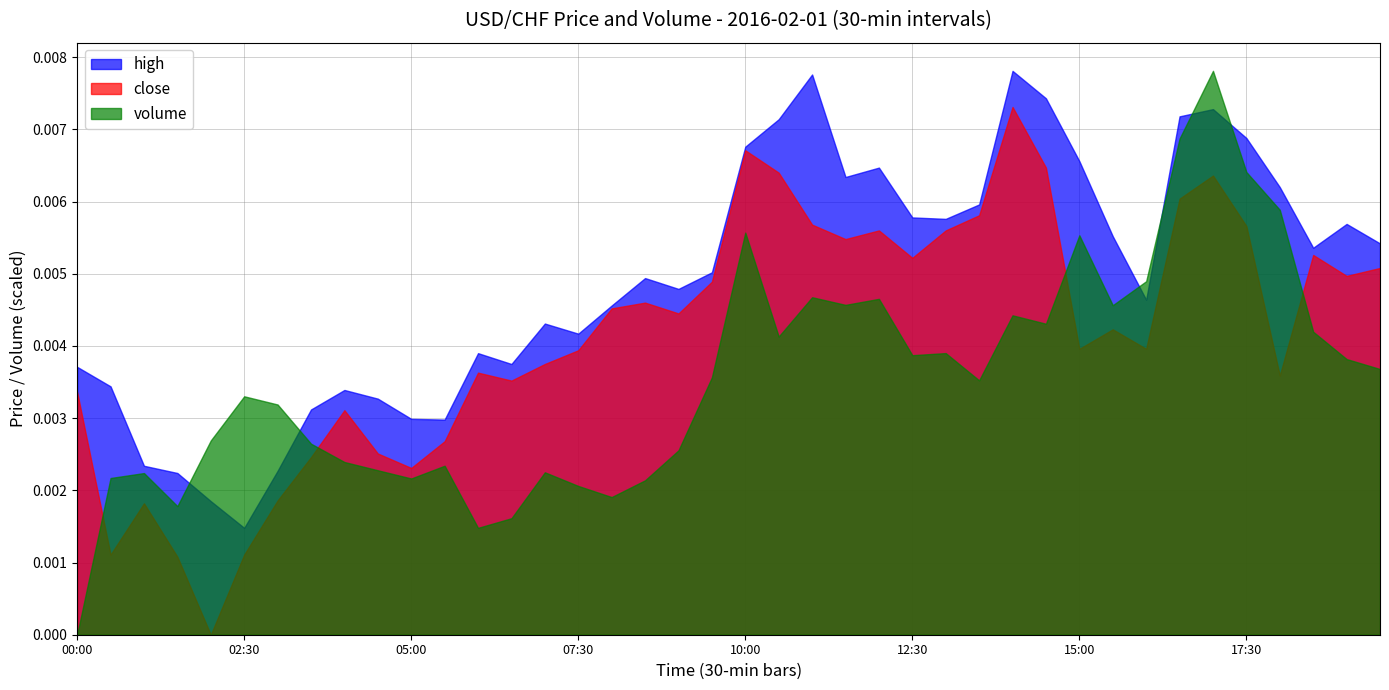

What are all the series names shown in the legend?

high, close, volume